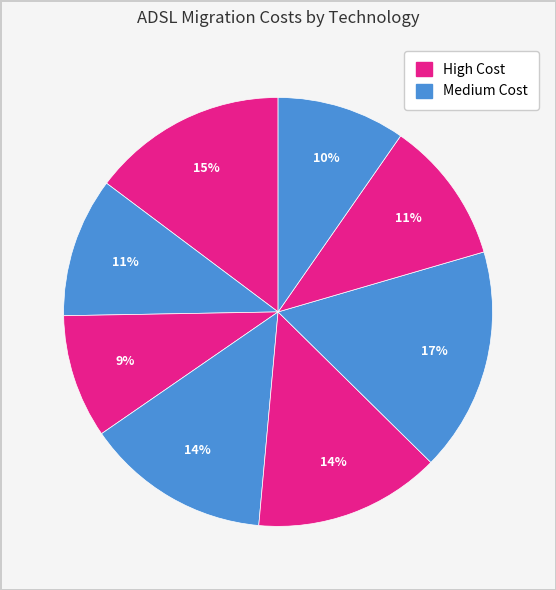

Count the number of slices in the pie.

8